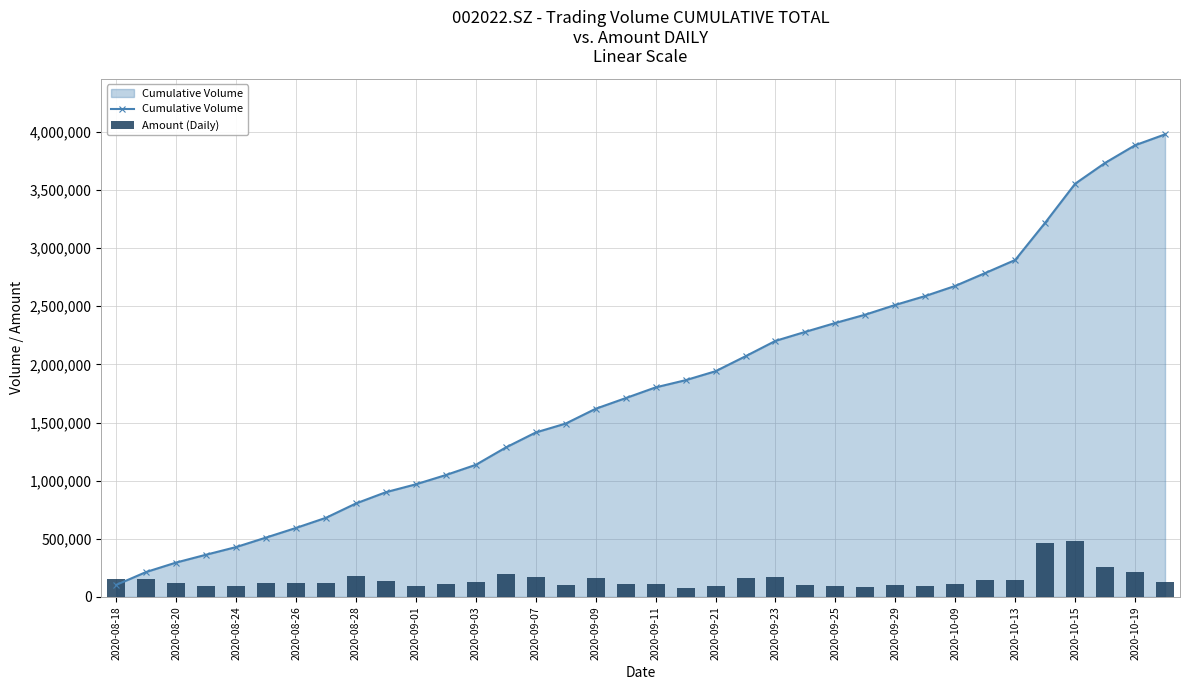

At how many categories does at least one series exceed 1459765?

21